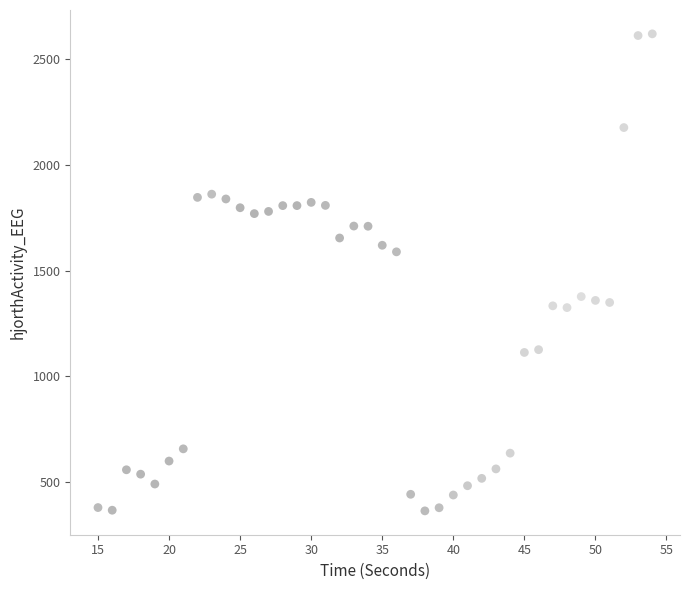

What is the range of X values (max minus min)?

39.0